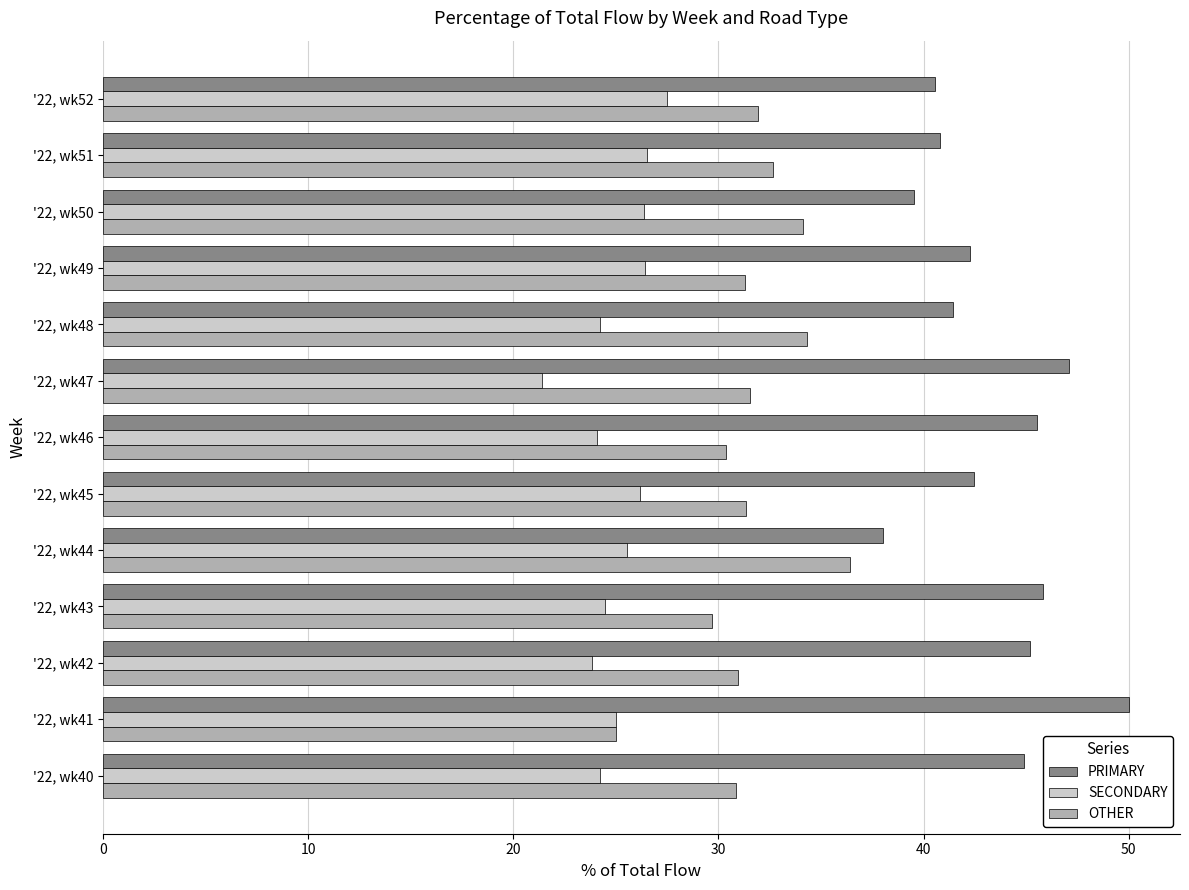

What is the smallest value displayed?

21.4